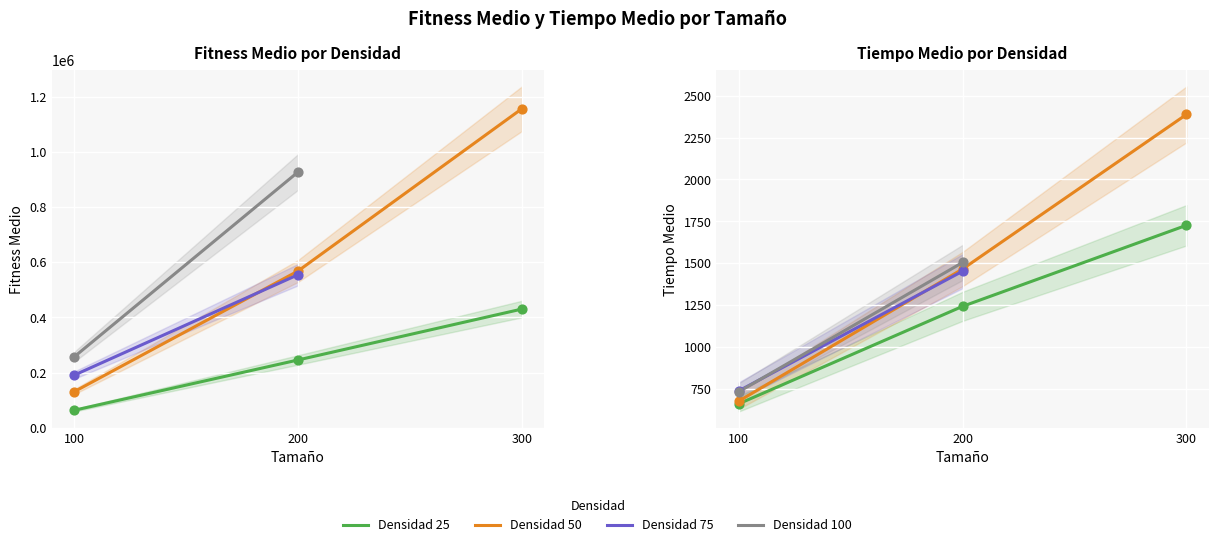

Which series reaches the minimum Y coordinate?

Densidad 25 - Tiempo Medio